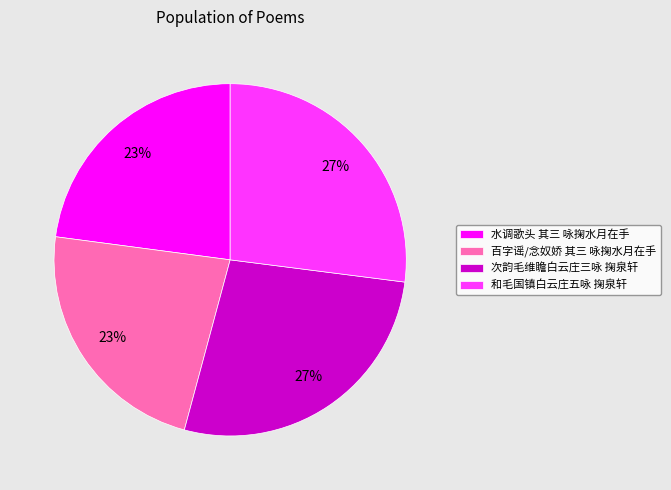

Approximately how many times larger is the value at 次韵毛维瞻白云庄三咏 掬泉轩 compared to 水调歌头 其三 咏掬水月在手?

1.2